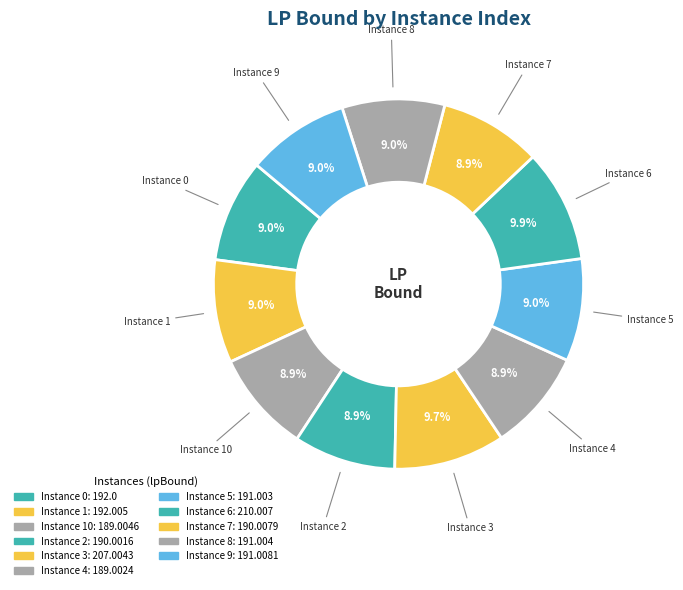

Which category has the smallest portion of the pie?

4